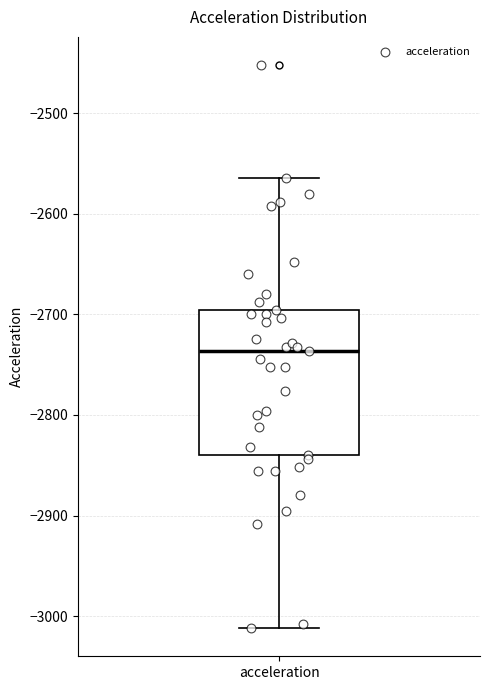

Transcribe this box plot: give where the median line is, the range the box spans, and where the two whiskers end, as read against the y-axis. The values are not printed on the chart, so give them approximately, as read against the axis.

median -2740, box -2840 to -2700, whiskers -3010 to -2560